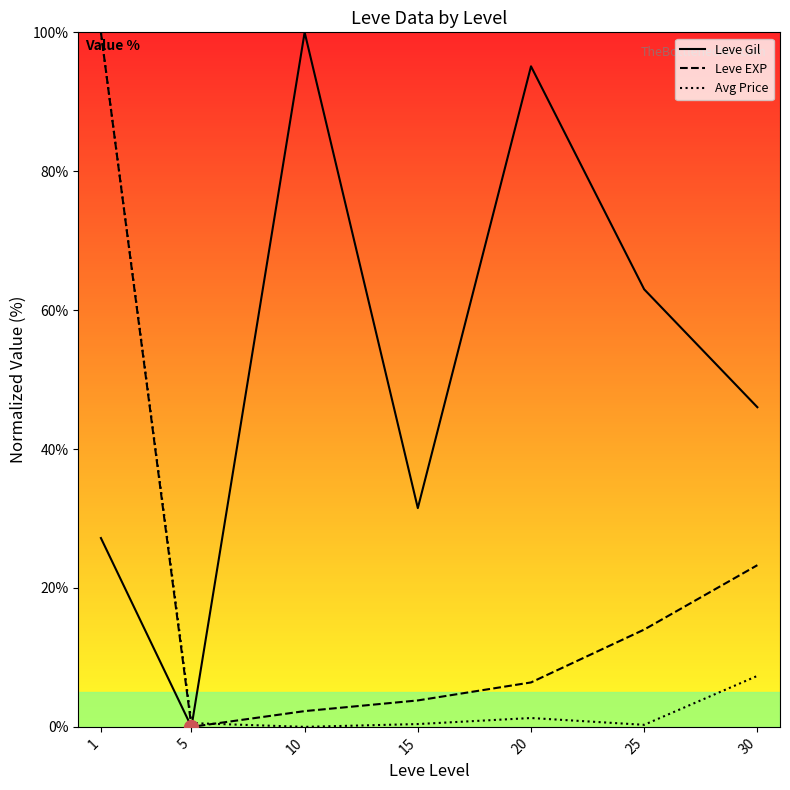

At 15, list the series in order from largest to smallest.

Leve Gil, Leve EXP, Avg Price